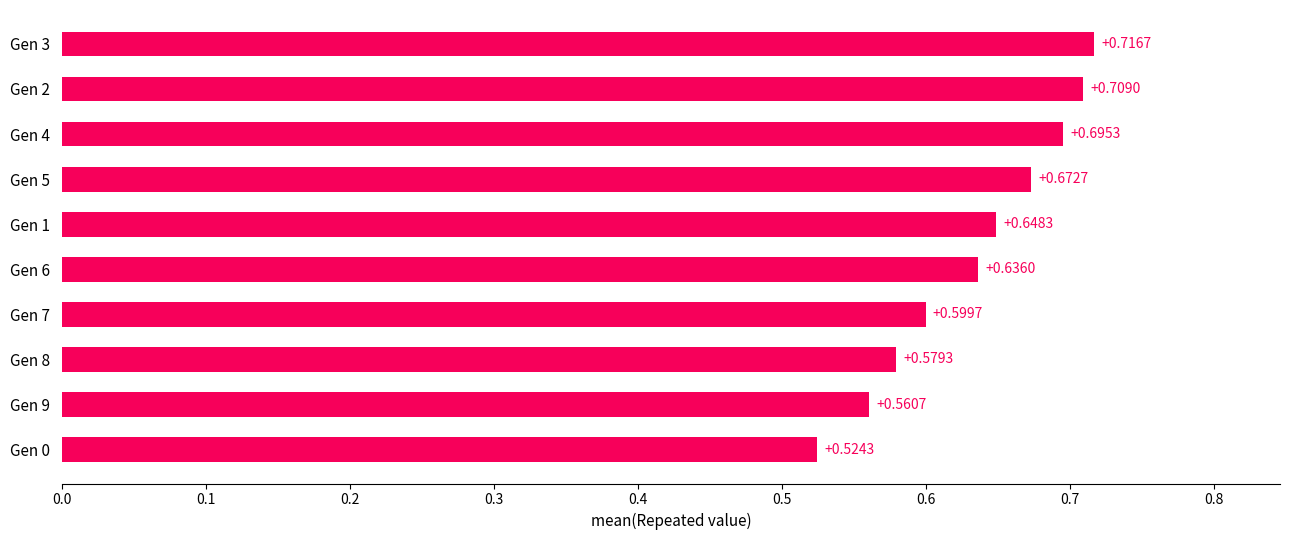

Rank the categories by value from highest to lowest.

Gen 3, Gen 2, Gen 4, Gen 5, Gen 1, Gen 6, Gen 7, Gen 8, Gen 9, Gen 0